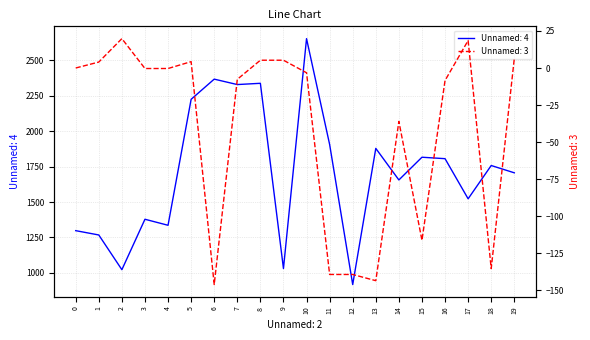

Is the value of Unnamed: 4 at 14 greater than the value of Unnamed: 3 at 6?

Yes